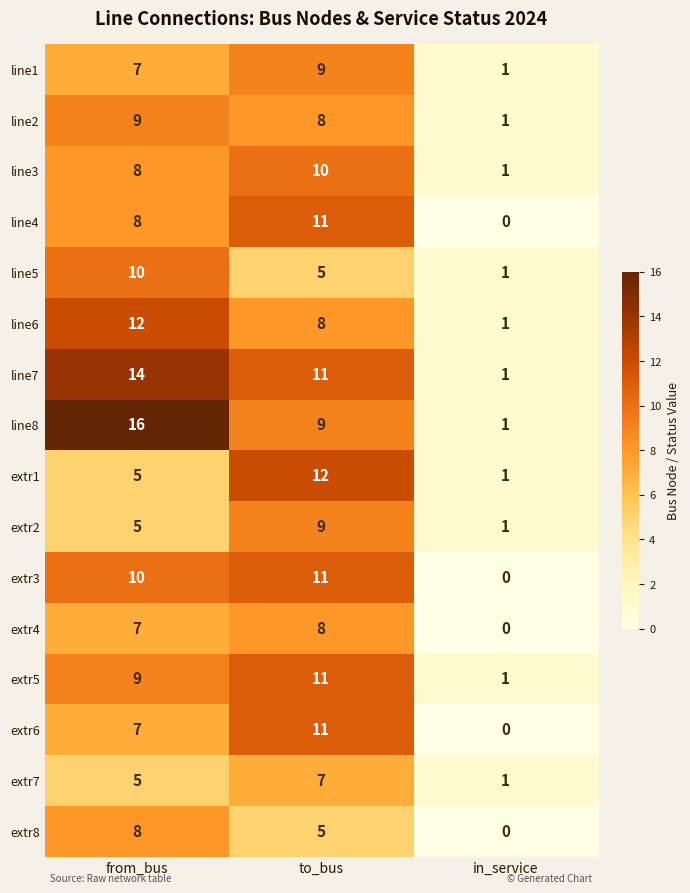

Between from_bus and in_service, which series saw the biggest shift?

line8